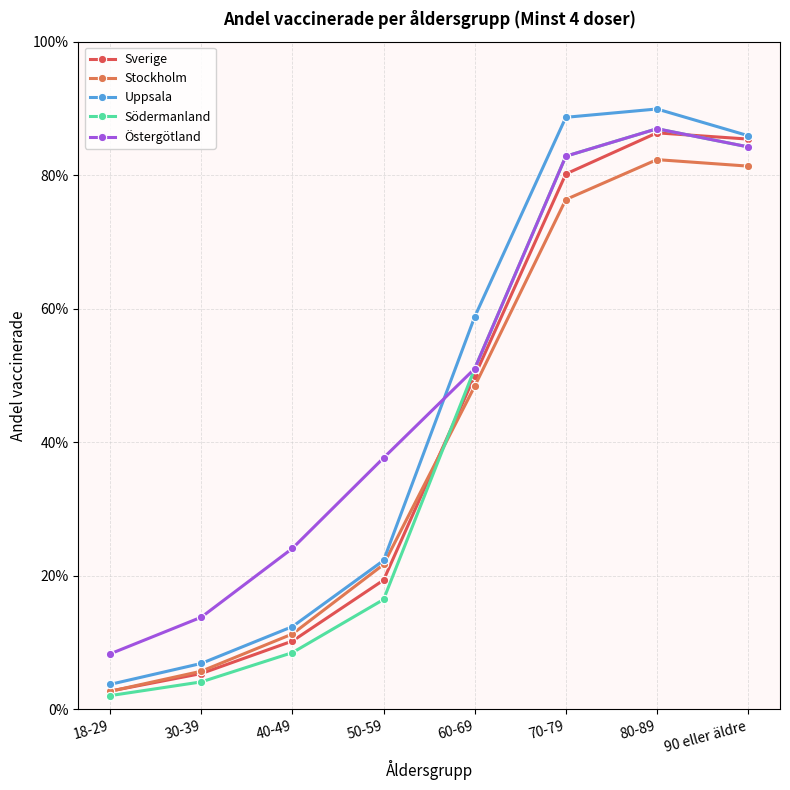

What is the difference between the highest and lowest values at 18-29?

0.1